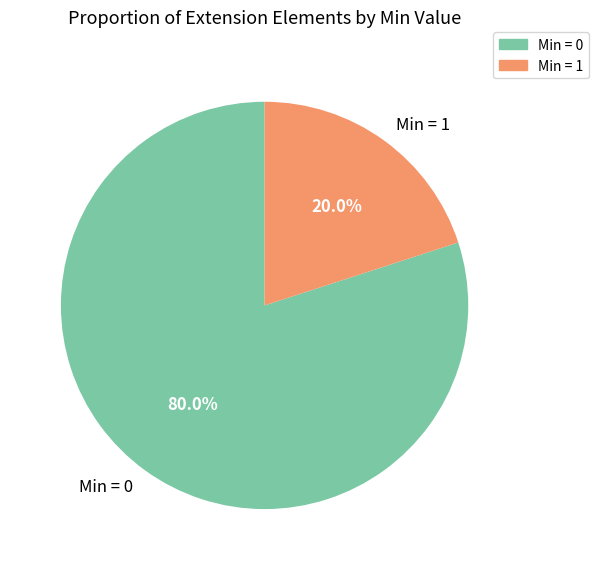

How many slices are in this pie chart?

2